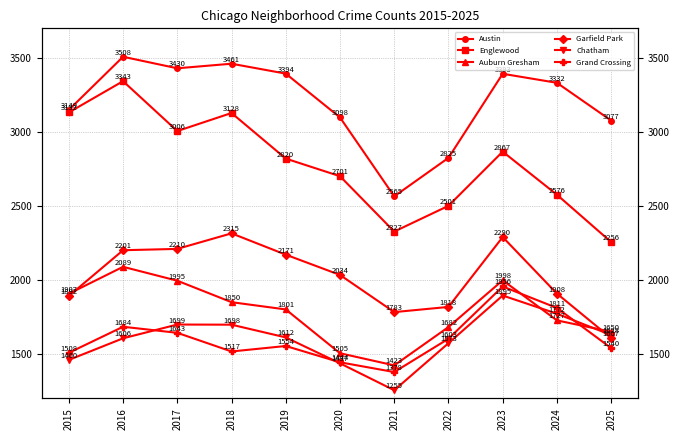

At 2022, list the series in order from smallest to largest.

Chatham, Grand Crossing, Auburn Gresham, Garfield Park, Englewood, Austin